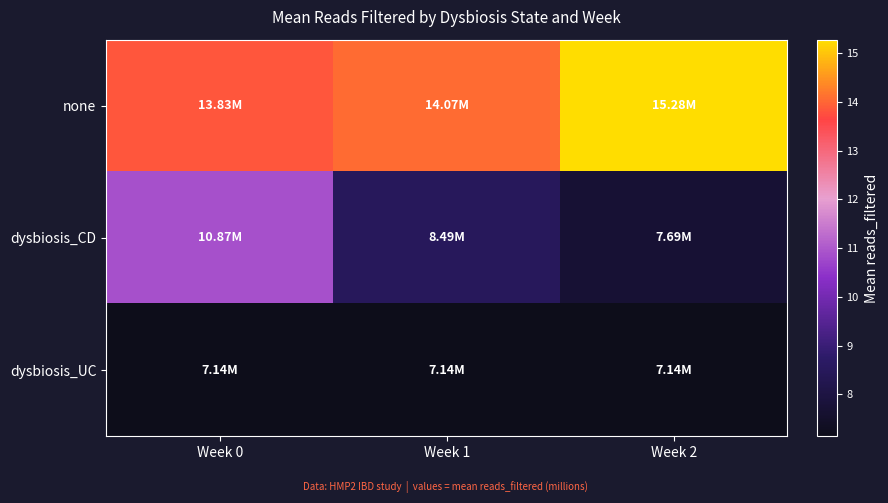

Reading right to left, transcribe all the data shown in this chart.

none: Week 2=15.3	Week 1=14.1	Week 0=13.8
dysbiosis_CD: Week 2=7.7	Week 1=8.5	Week 0=10.9
dysbiosis_UC: Week 2=7.1	Week 1=7.1	Week 0=7.1